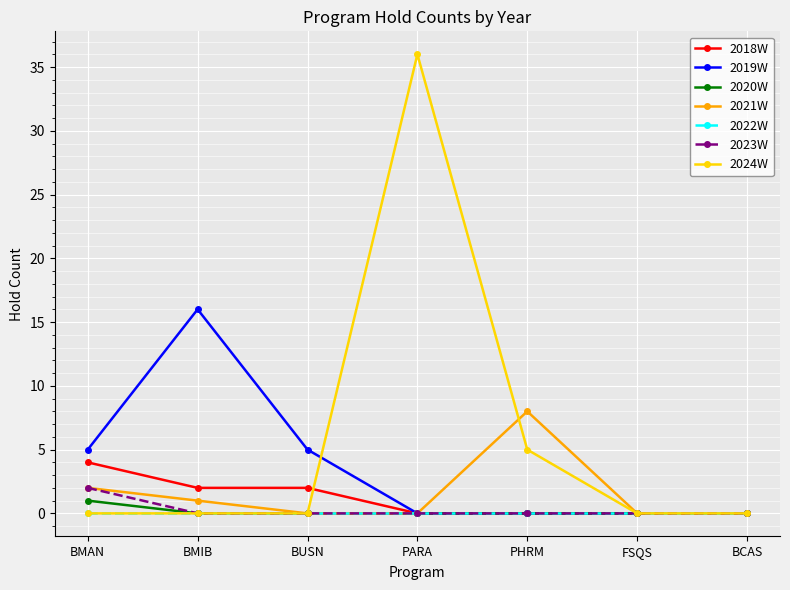

True or false: 2018W has more than 2 interior local peaks.

False